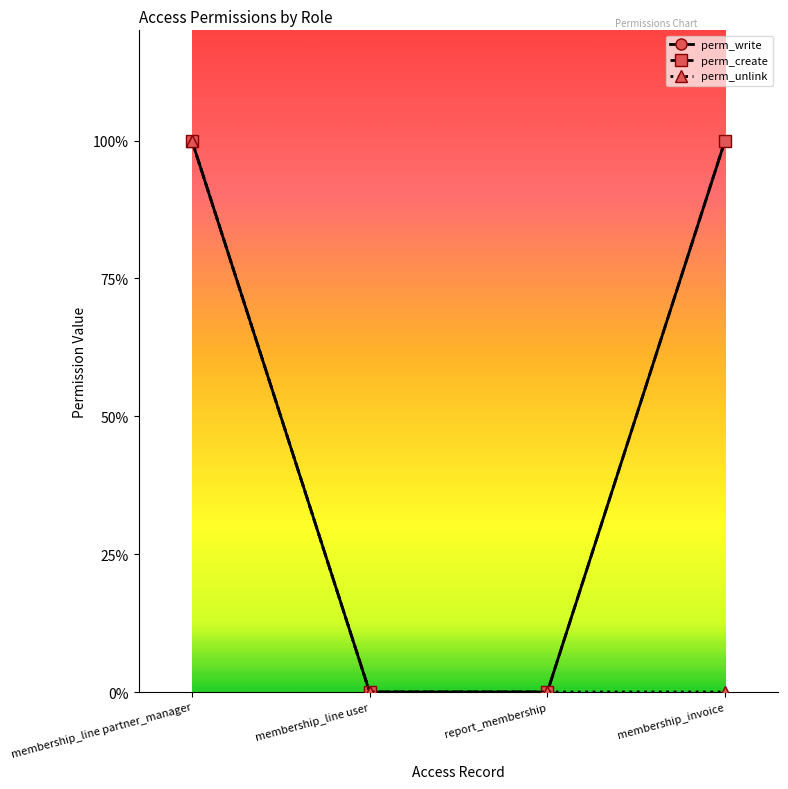

Is this an area chart (filled region under the line)?

No